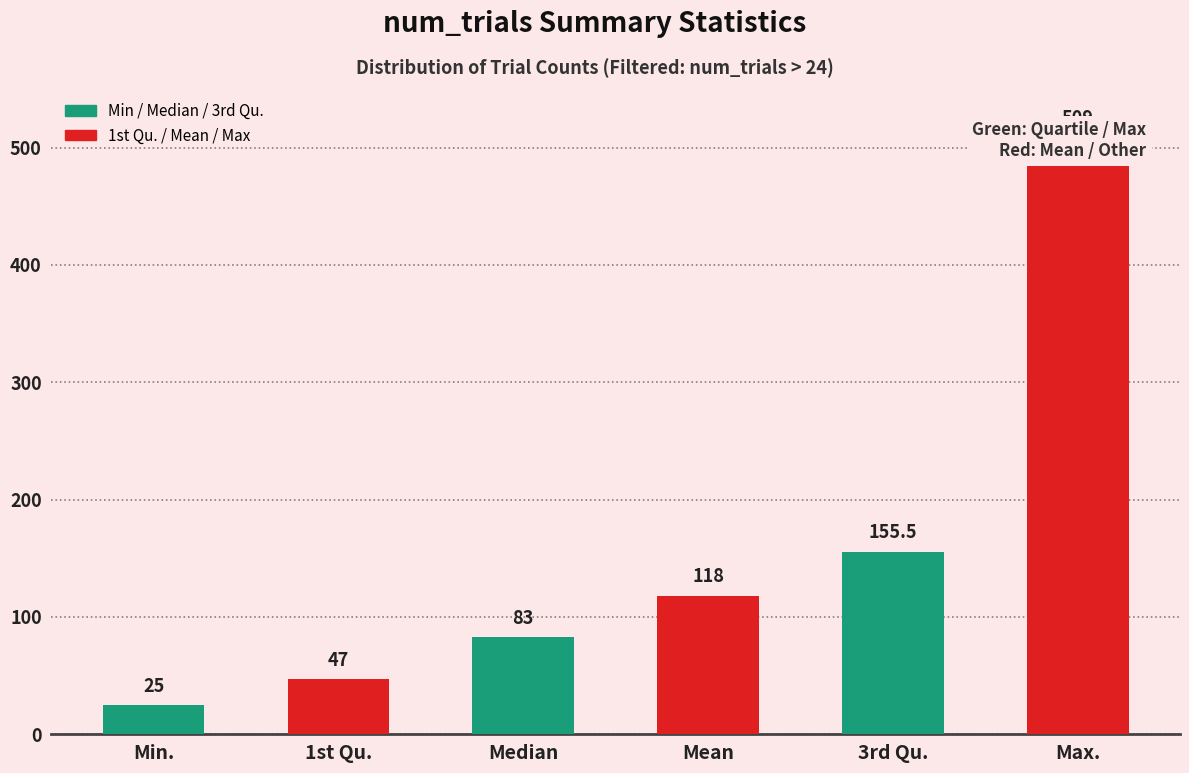

How many bars are there in total?

6